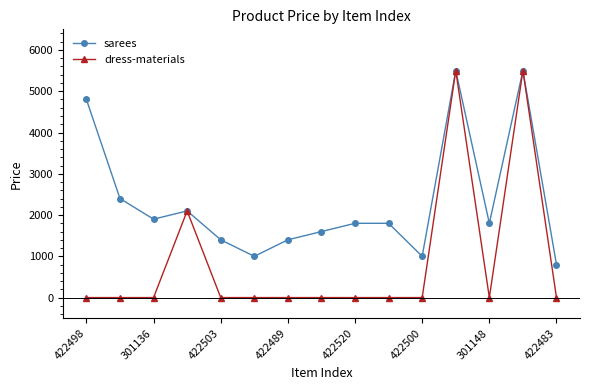

Which series has the largest range (max minus min)?

dress-materials